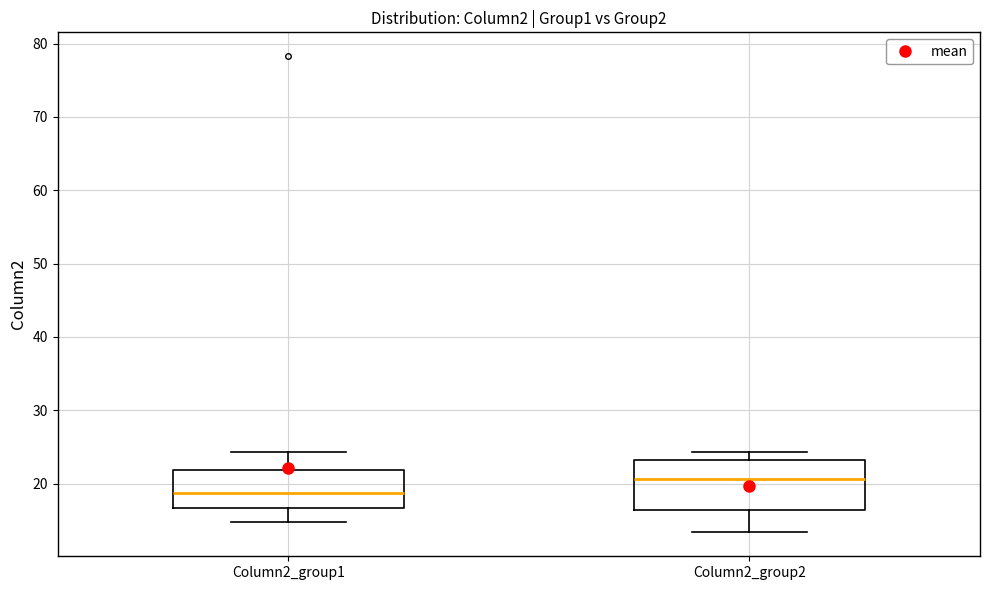

Reading left to right, read every box against the y-axis: the position of its median line, the range the box covers, and the ends of its whiskers. The values are not printed on the chart, so give them approximately, as read against the axis.

Column2_group1: median 19, box 17 to 22, whiskers 15 to 24
Column2_group2: median 21, box 16 to 23, whiskers 13 to 24